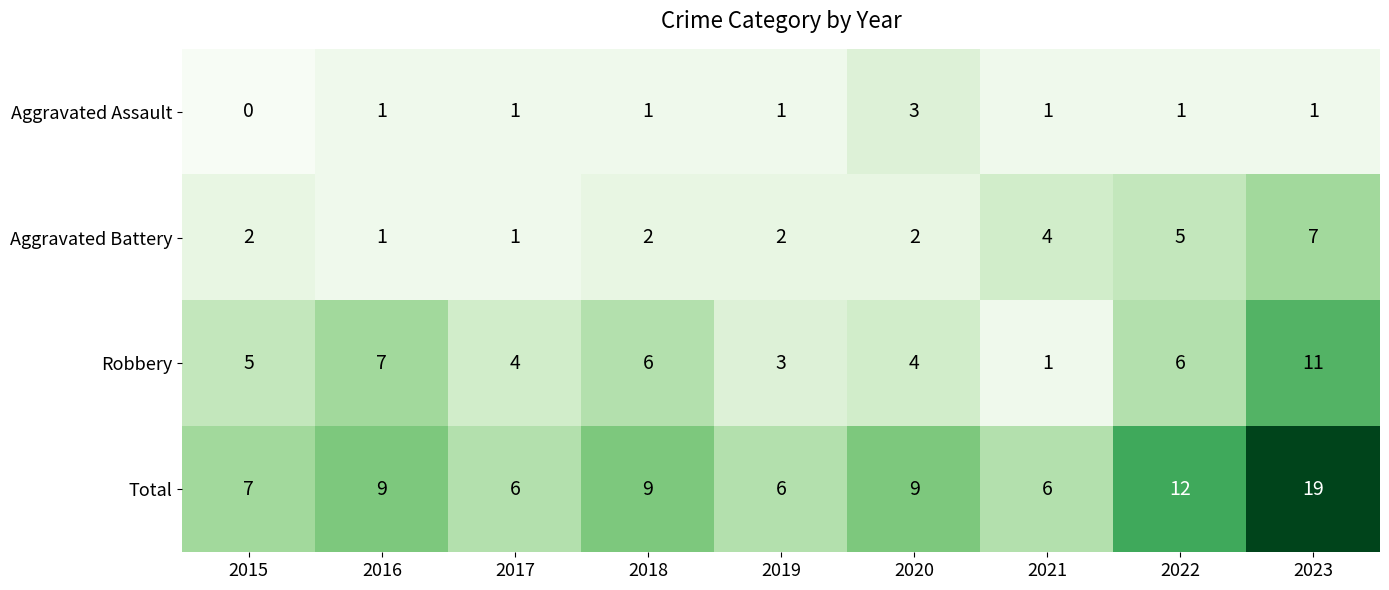

How many data points does each series have?

9